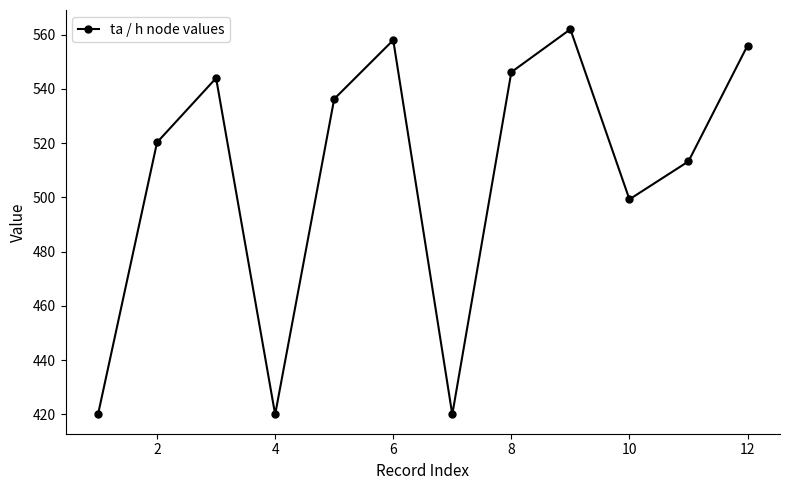

How many values are below 536?

6